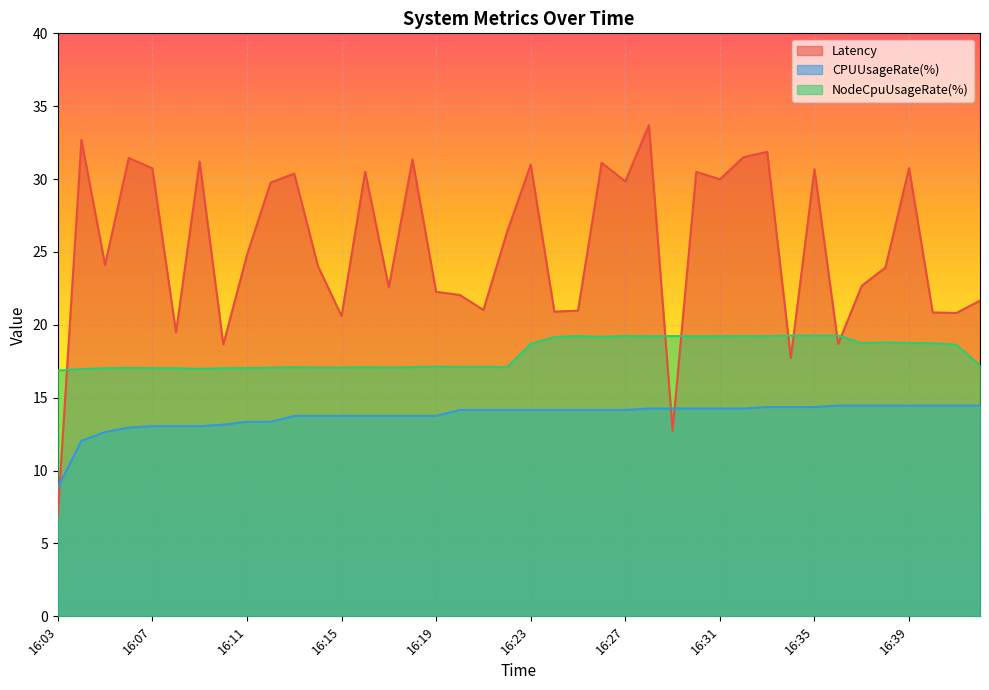

Is the value of CPUUsageRate(%) at 16:06 greater than the value of Latency at 16:40?

No